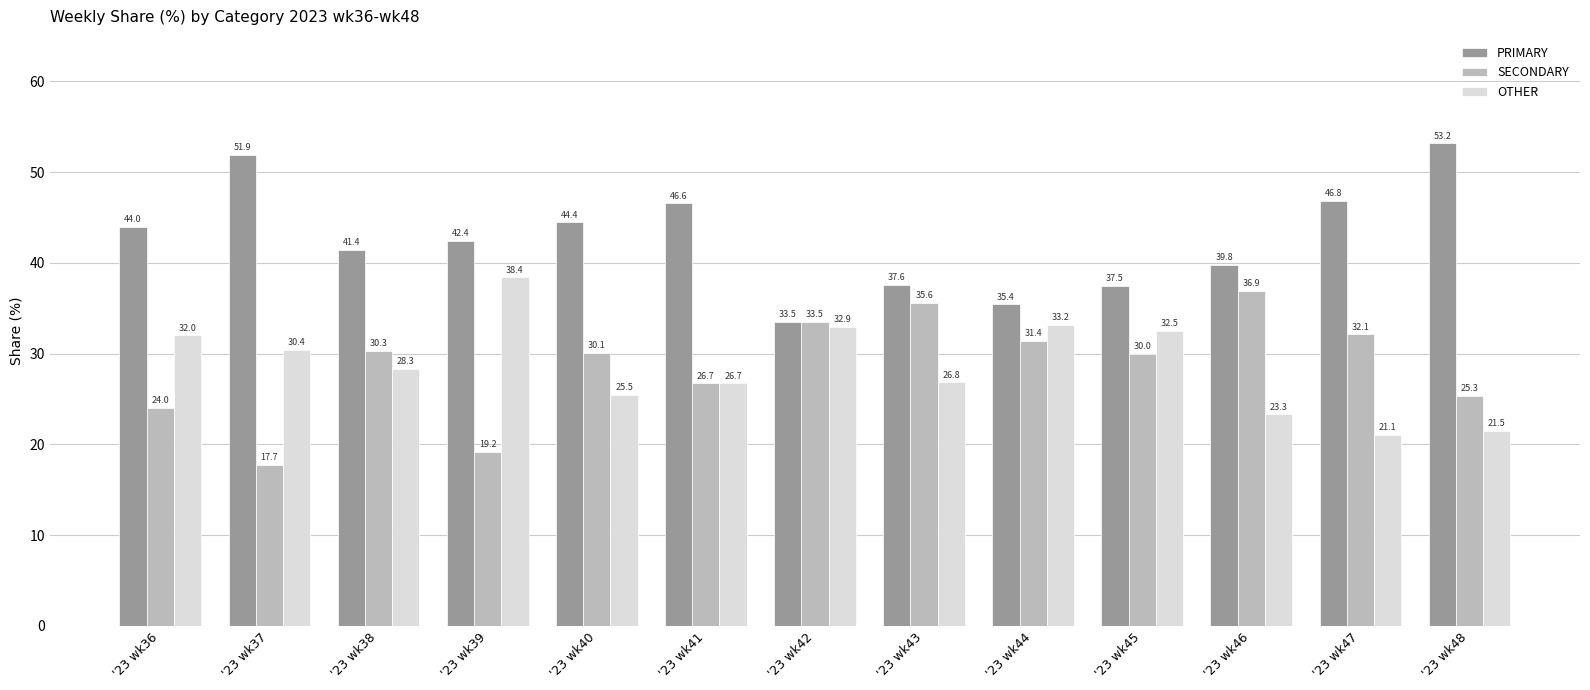

At which label does SECONDARY first exceed 30?

'23 wk38